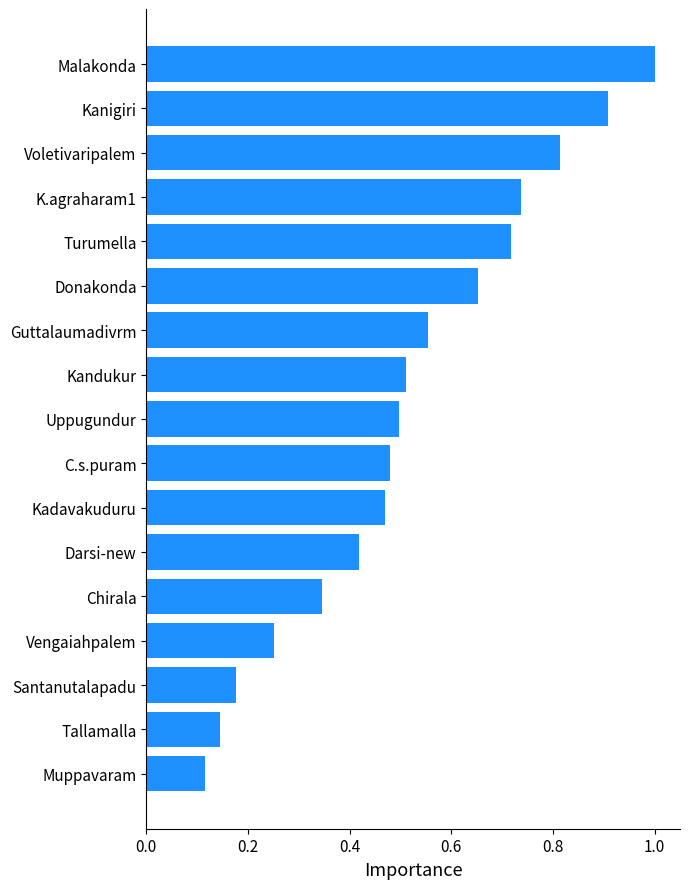

List the labels in order of value, smallest first.

Muppavaram, Tallamalla, Santanutalapadu, Vengaiahpalem, Chirala, Darsi-new, Kadavakuduru, C.s.puram, Uppugundur, Kandukur, Guttalaumadivrm, Donakonda, Turumella, K.agraharam1, Voletivaripalem, Kanigiri, Malakonda